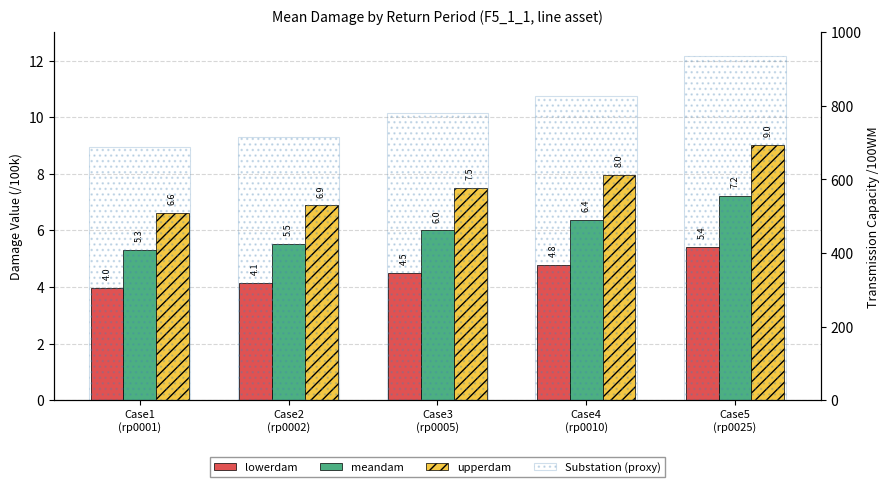

Which series has the largest range (max minus min)?

Substation (proxy)